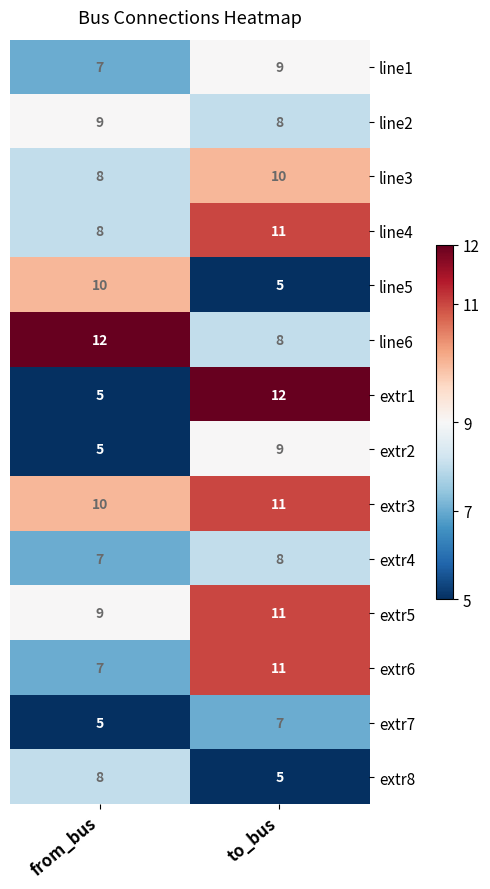

What is the difference between the line4 values at from_bus and to_bus?

3